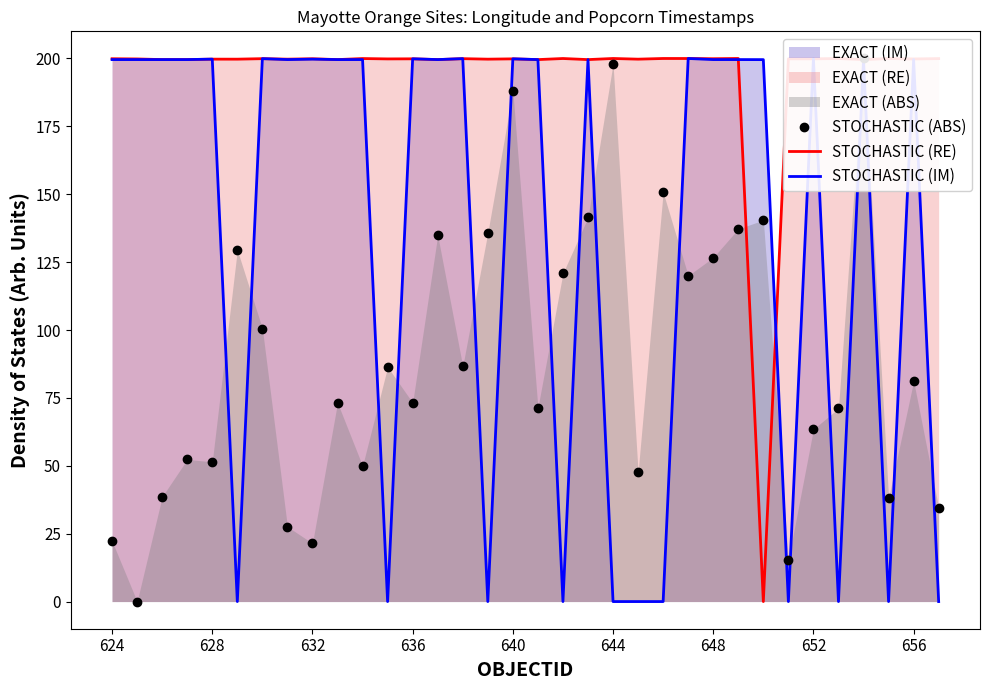

How many data points does each series have?

34